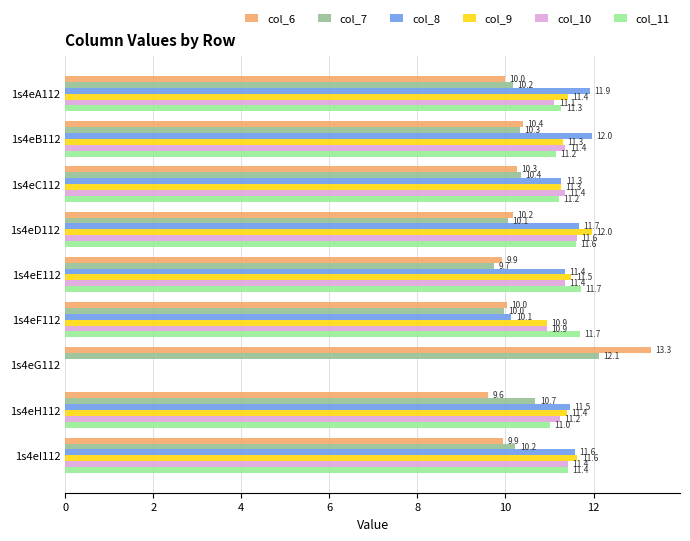

Between 1s4eD112 and 1s4eE112, which series saw the biggest shift?

col_9